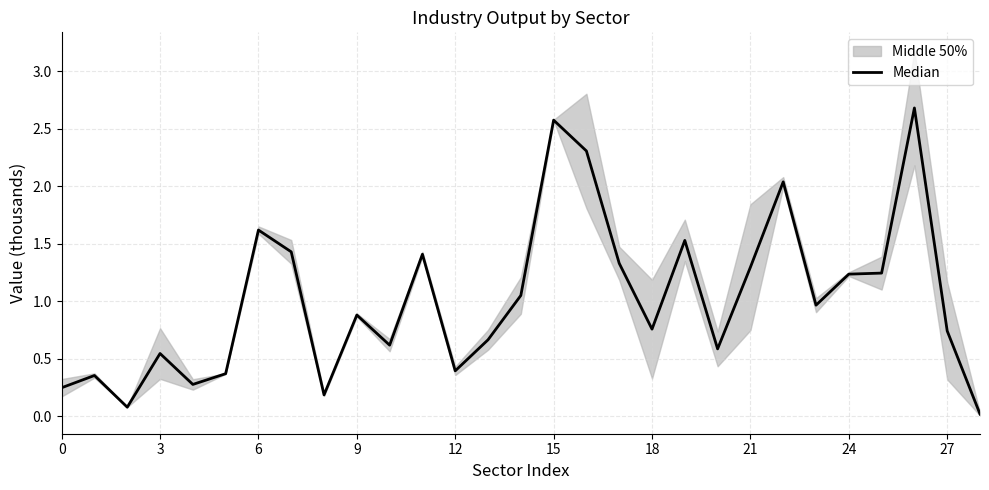

What is the value of the 21st point from the left?

0.6